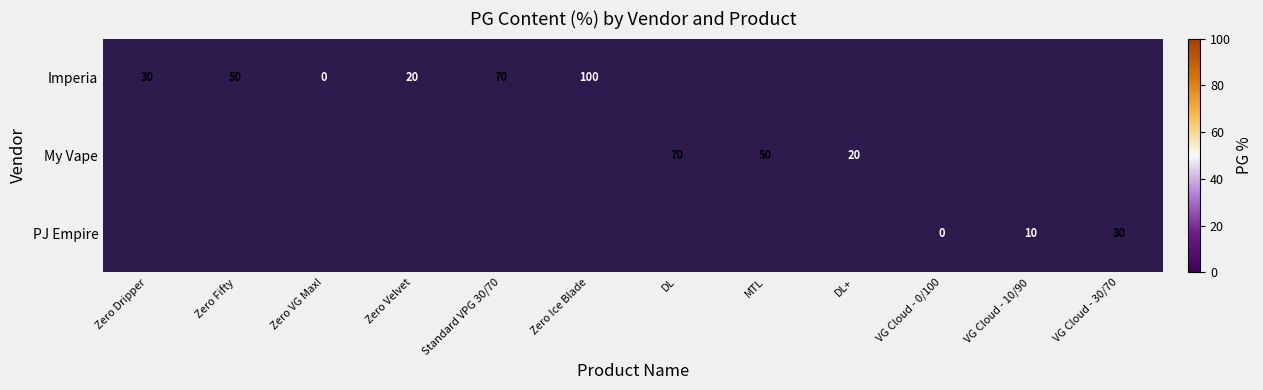

What is the greatest value displayed?

100.0